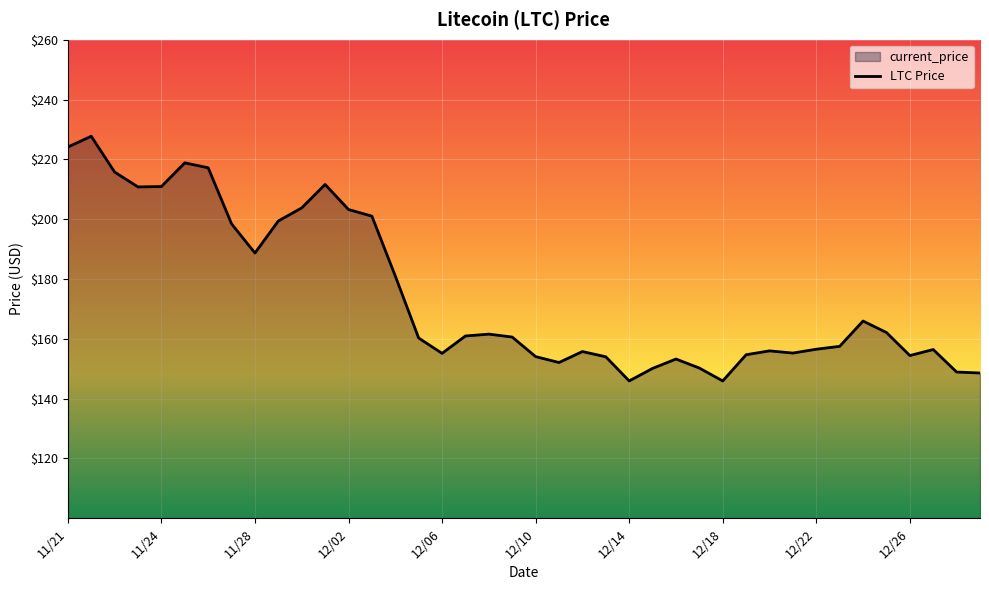

How many lines are shown in the chart?

1